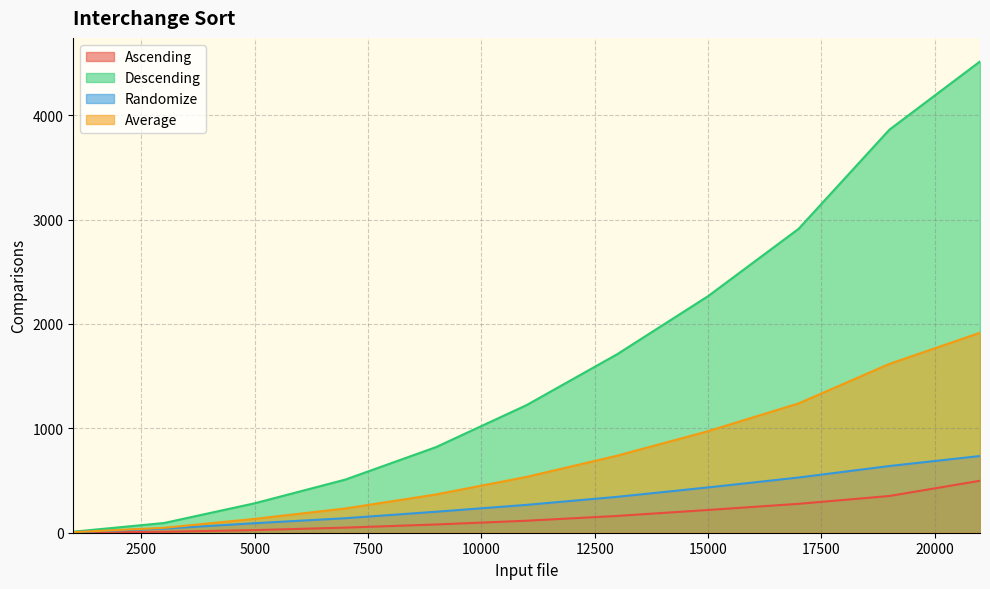

Reading left to right, list all the values displayed in this chart.

Ascending: 1000=1.0	3000=9.0	5000=25.0	7000=49.0	9000=79.0	11000=115.0	13000=161.0	15000=218.0	17000=277.0	19000=352.0	21000=498.0
Descending: 1000=10.0	3000=93.0	5000=282.0	7000=509.0	9000=820.0	11000=1223.0	13000=1711.0	15000=2266.0	17000=2912.0	19000=3861.0	21000=4515.0
Randomize: 1000=6.0	3000=39.0	5000=91.0	7000=139.0	9000=201.0	11000=267.0	13000=344.0	15000=434.0	17000=529.0	19000=639.0	21000=735.0
Average: 1000=5.7	3000=47.0	5000=132.7	7000=232.3	9000=366.7	11000=535.0	13000=738.7	15000=972.7	17000=1239.3	19000=1617.3	21000=1916.0